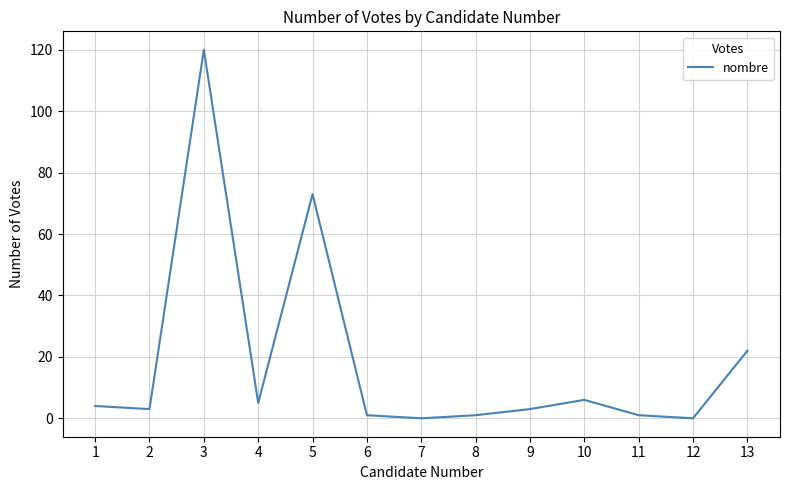

Is this an area chart (filled region under the line)?

No